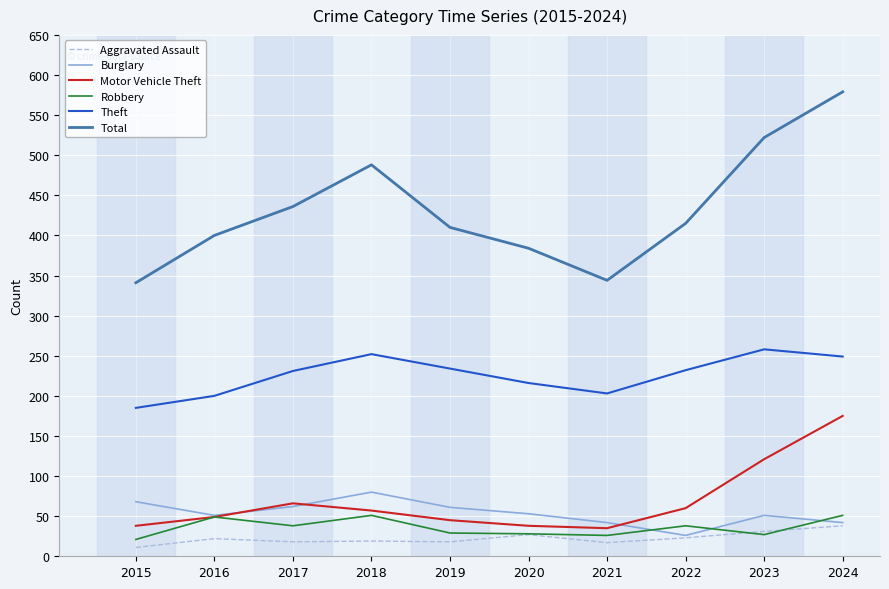

What is the total value across all series at 2023?

1010